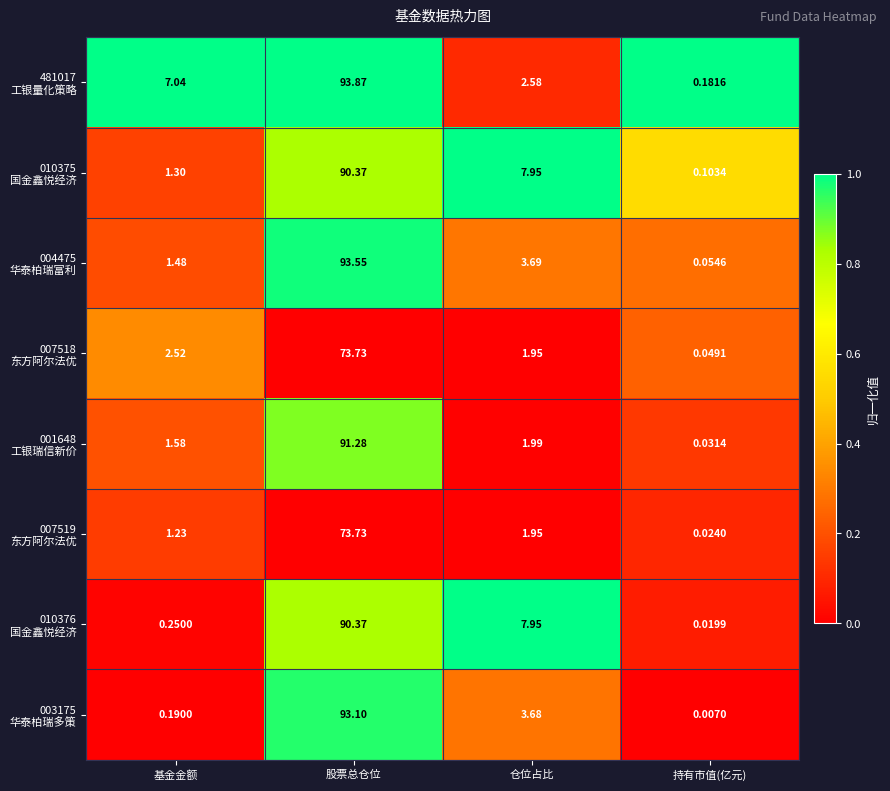

At how many categories does at least one series exceed 0?

4